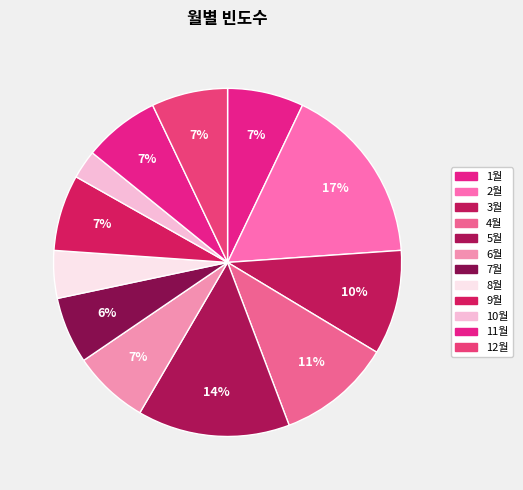

To the nearest percent, what is the difference between the largest and smallest slice percentages?

14%